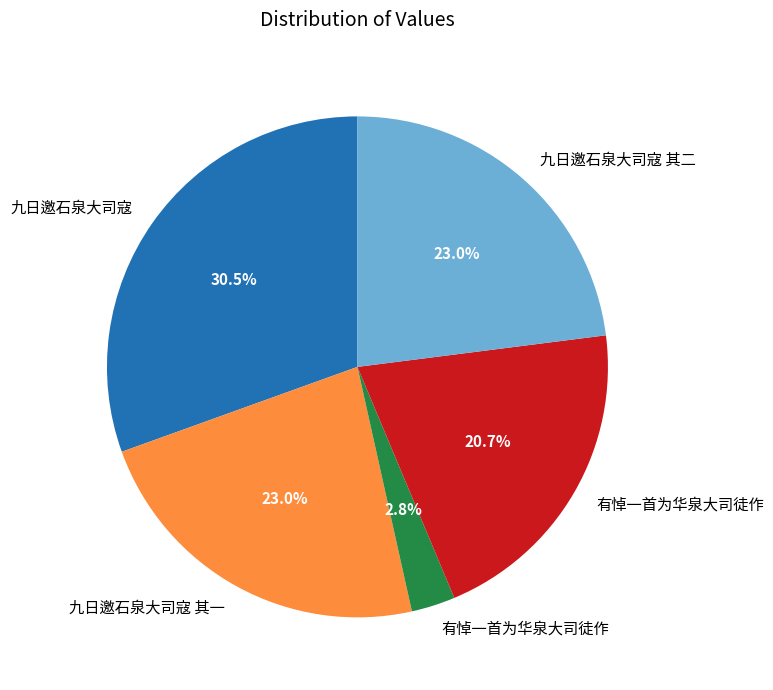

Does any single category account for the majority?

No